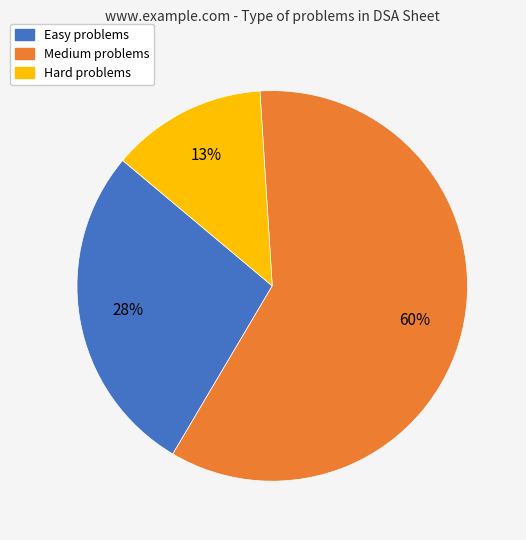

Which has a higher value, Medium or Hard?

Medium